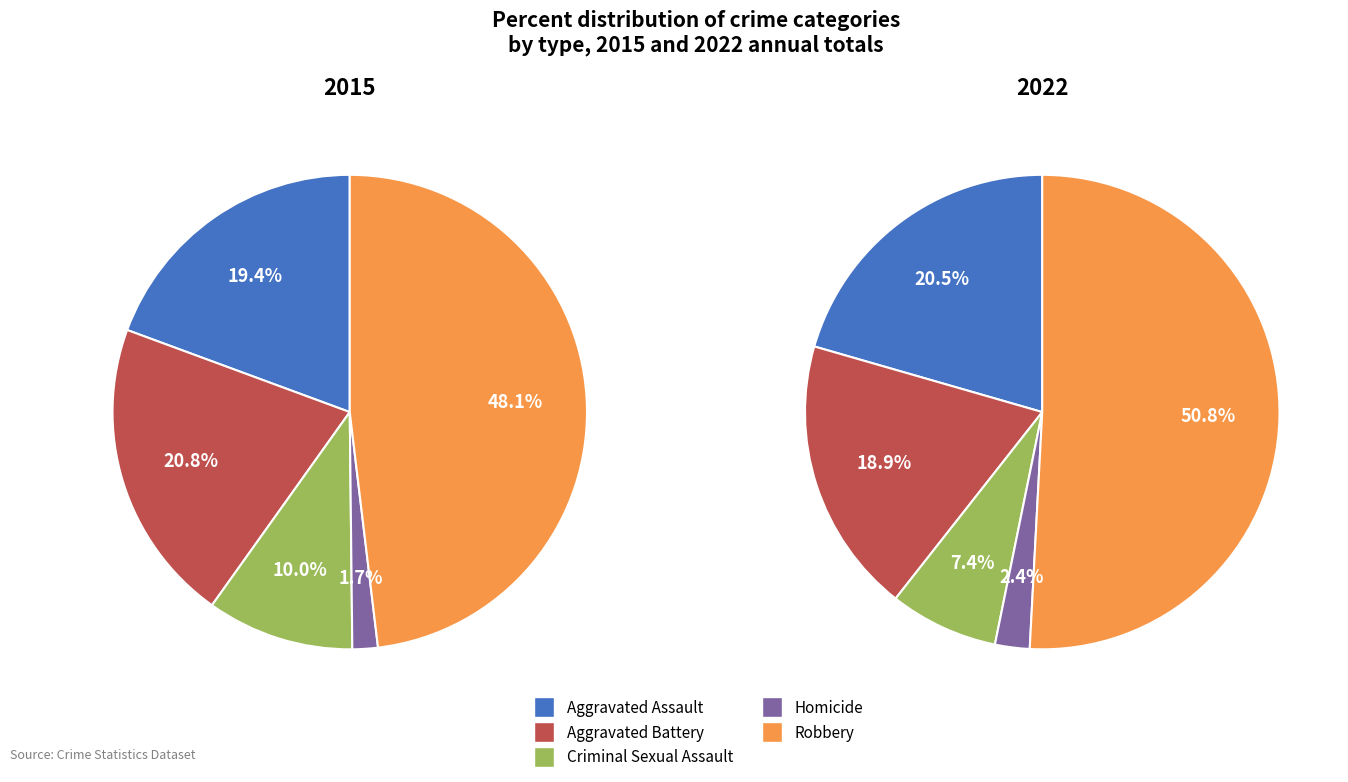

True or false: 4 accounts for 37% of the total.

False